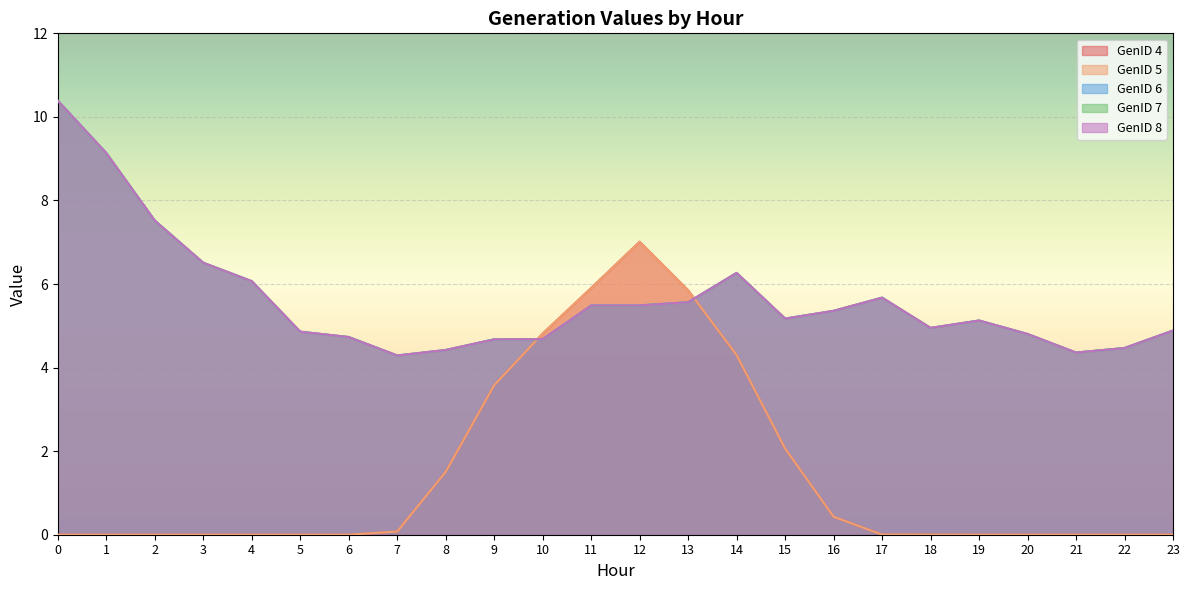

How many times do GenID 4 and GenID 7 cross each other?

2